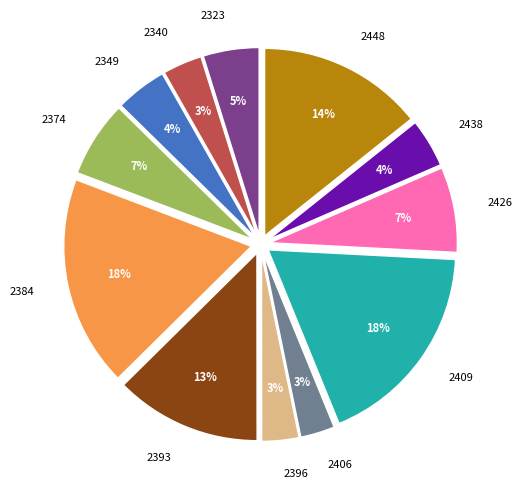

Does any single category account for the majority?

No